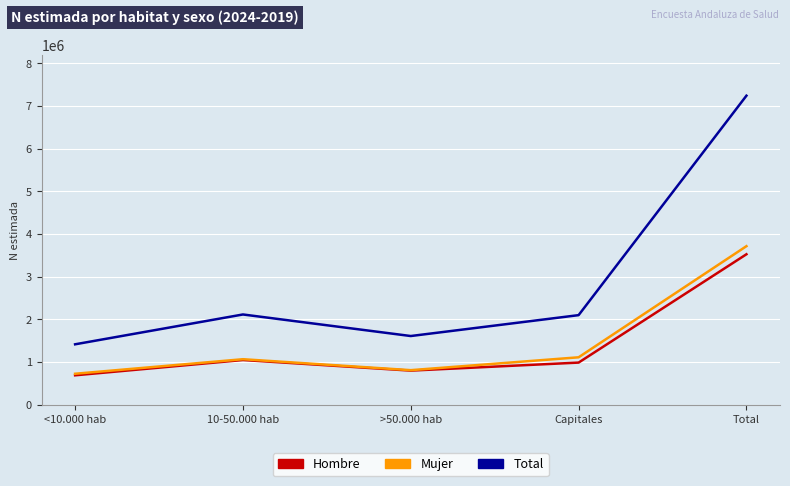

What is the difference between the highest and lowest values at >50.000 hab?

810333